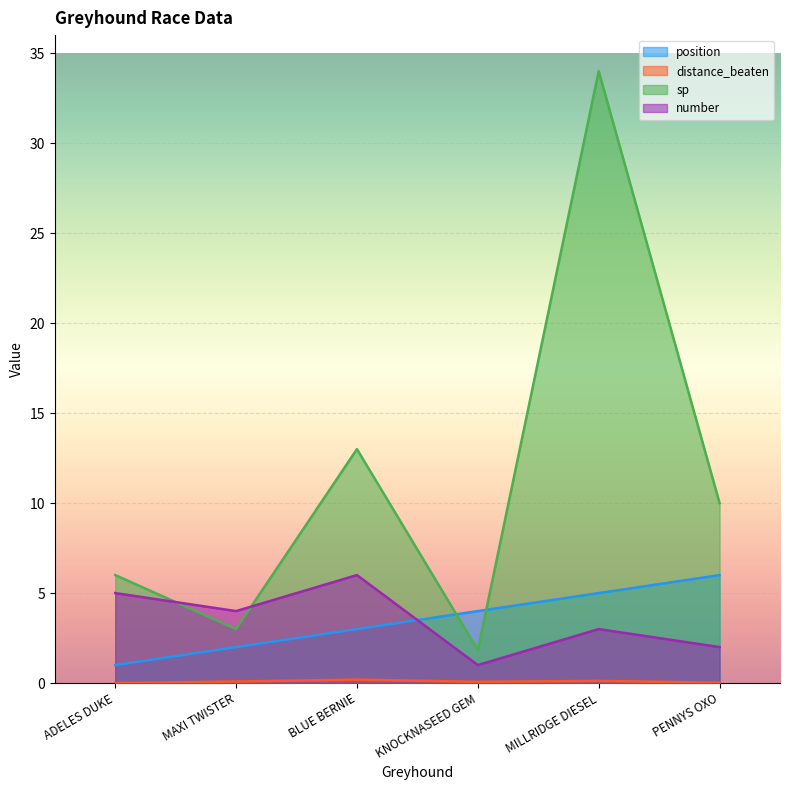

True or false: number and distance_beaten cross at least once.

False